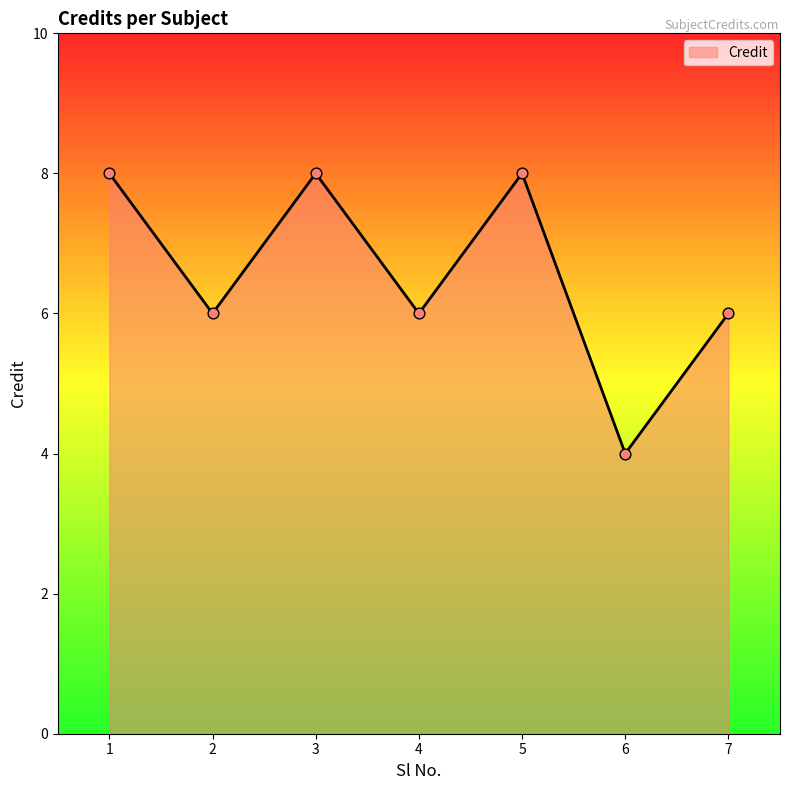

Approximately how many times larger is the value at 5 compared to 3?

1.0